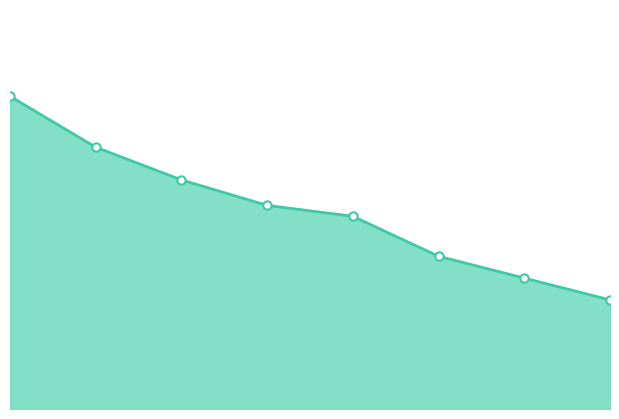

What is the value of the 5th point from the left?

621.3